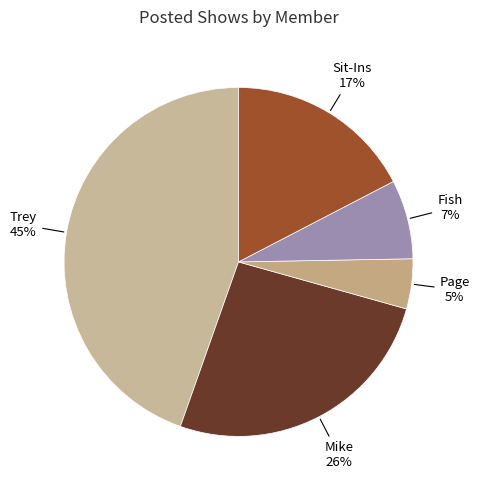

To the nearest percent, what is the average slice percentage?

20%